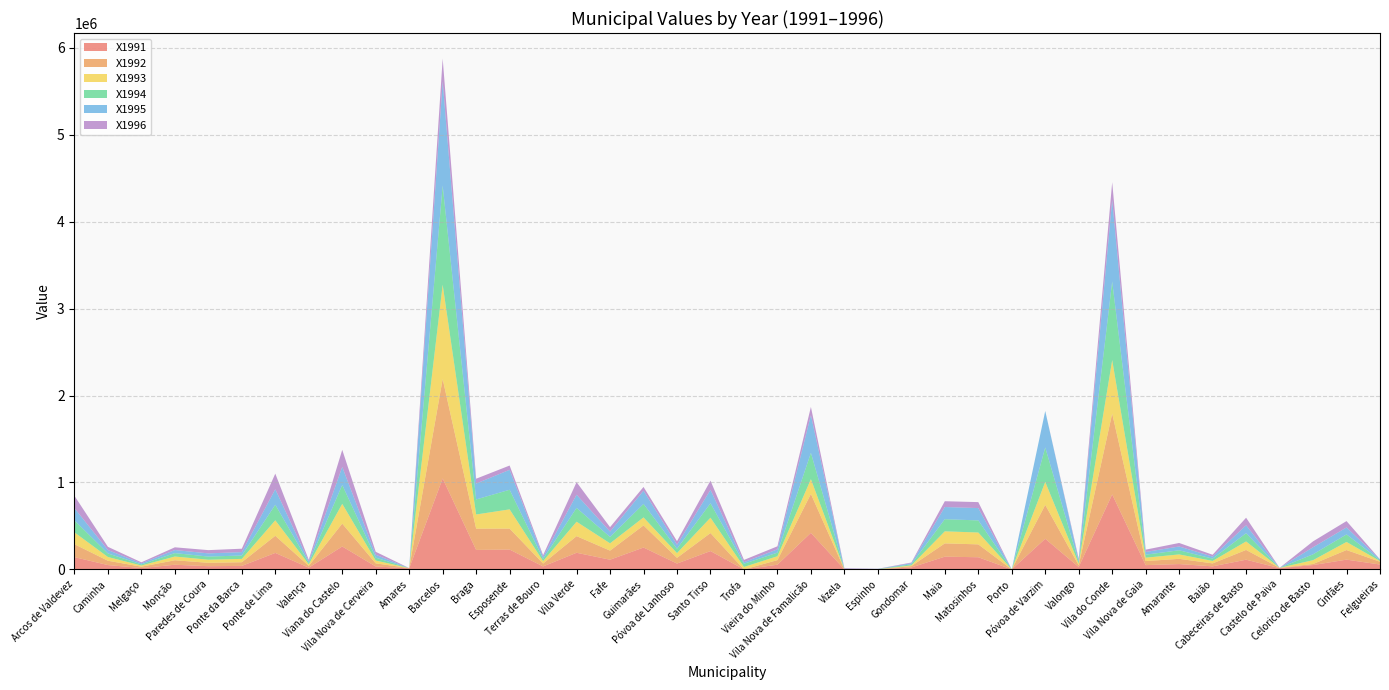

Reading left to right, extract all data points from this chart.

X1991: Arcos de Valdevez=141174.0	Caminha=49941.0	Melgaço=15764.4	Monção=53568.0	Paredes de Coura=36968.4	Ponte da Barca=40316.4	Ponte de Lima=189579.6	Valença=20088.0	Viana do Castelo=263655.0	Vila Nova de Cerveira=33759.0	Amares=12375.0	Barcelos=1045971.0	Braga=224175.6	Esposende=228222.0	Terras de Bouro=34317.0	Vila Verde=191394.0	Fafe=111600.0	Guimarães=251658.0	Póvoa de Lanhoso=67518.0	Santo Tirso=210924.0	Trofa=0.0	Vieira do Minho=54126.0	Vila Nova de Famalicão=420591.6	Vizela=0.0	Espinho=0.0	Gondomar=22460.4	Maia=146475.0	Matosinhos=139917.6	Porto=0.0	Póvoa de Varzim=352515.6	Valongo=27621.0	Vila do Conde=862808.4	Vila Nova de Gaia=49104.0	Amarante=61380.0	Baião=35154.0	Cabeceiras de Basto=111600.0	Castelo de Paiva=14504.4	Celorico de Basto=49995.0	Cinfães=112575.6	Felgueiras=56037.6
X1992: Arcos de Valdevez=148797.0	Caminha=49748.4	Melgaço=15591.6	Monção=51678.0	Paredes de Coura=38907.0	Ponte da Barca=42321.6	Ponte de Lima=197208.0	Valença=20493.0	Viana do Castelo=263142.0	Vila Nova de Cerveira=35640.0	Amares=3009.6	Barcelos=1144044.0	Braga=244431.0	Esposende=241164.0	Terras de Bouro=33264.0	Vila Verde=191415.6	Fafe=104544.0	Guimarães=254529.0	Póvoa de Lanhoso=65340.0	Santo Tirso=207453.6	Trofa=0.0	Vieira do Minho=52866.0	Vila Nova de Famalicão=447429.6	Vizela=0.0	Espinho=0.0	Gondomar=15525.0	Maia=152955.0	Matosinhos=148203.0	Porto=0.0	Póvoa de Varzim=389961.0	Valongo=20181.6	Vila do Conde=930351.6	Vila Nova de Gaia=46926.0	Amarante=60141.6	Baião=34005.6	Cabeceiras de Basto=112266.0	Castelo de Paiva=3537.0	Celorico de Basto=12069.0	Cinfães=110187.0	Felgueiras=32058.0
X1993: Arcos de Valdevez=136170.0	Caminha=42993.0	Melgaço=13464.0	Monção=42993.0	Paredes de Coura=35649.0	Ponte da Barca=38403.0	Ponte de Lima=178245.0	Valença=18054.0	Viana do Castelo=227511.0	Vila Nova de Cerveira=32589.0	Amares=0.0	Barcelos=1085535.0	Braga=163188.0	Esposende=221391.0	Terras de Bouro=27693.0	Vila Verde=165852.0	Fafe=83844.0	Guimarães=92043.0	Póvoa de Lanhoso=54774.0	Santo Tirso=176562.0	Trofa=28224.0	Vieira do Minho=44523.0	Vila Nova de Famalicão=170289.0	Vizela=1638.0	Espinho=2142.0	Gondomar=7875.0	Maia=138618.0	Matosinhos=136323.0	Porto=0.0	Póvoa de Varzim=263844.0	Valongo=18468.0	Vila do Conde=614952.0	Vila Nova de Gaia=38709.0	Amarante=50796.0	Baião=28458.0	Cabeceiras de Basto=97920.0	Castelo de Paiva=0.0	Celorico de Basto=44163.0	Cinfães=93024.0	Felgueiras=8154.0
X1994: Arcos de Valdevez=138285.0	Caminha=41108.4	Melgaço=12915.0	Monção=39218.4	Paredes de Coura=36225.0	Ponte da Barca=38745.0	Ponte de Lima=178605.0	Valença=17640.0	Viana do Castelo=217665.0	Vila Nova de Cerveira=33075.0	Amares=0.0	Barcelos=1141086.6	Braga=173025.0	Esposende=225540.0	Terras de Bouro=25358.4	Vila Verde=158918.4	Fafe=73236.6	Guimarães=155250.0	Póvoa de Lanhoso=50400.0	Santo Tirso=165848.4	Trofa=37191.6	Vieira do Minho=41421.6	Vila Nova de Famalicão=302850.0	Vizela=2160.0	Espinho=1890.0	Gondomar=13050.0	Maia=139545.0	Matosinhos=139230.0	Porto=0.0	Póvoa de Varzim=396741.6	Valongo=18900.0	Vila do Conde=904365.0	Vila Nova de Gaia=34806.6	Amarante=47565.0	Baião=26145.0	Cabeceiras de Basto=94500.0	Castelo de Paiva=0.0	Celorico de Basto=67500.0	Cinfães=86781.6	Felgueiras=9315.0
X1995: Arcos de Valdevez=140130.0	Caminha=39042.0	Melgaço=12312.0	Monção=35316.0	Paredes de Coura=36774.0	Ponte da Barca=39042.0	Ponte de Lima=178848.0	Valença=17172.0	Viana do Castelo=207198.0	Vila Nova de Cerveira=33534.0	Amares=0.0	Barcelos=1196532.0	Braga=182871.0	Esposende=229554.0	Terras de Bouro=22842.0	Vila Verde=151632.0	Fafe=62046.0	Guimarães=152217.0	Póvoa de Lanhoso=45846.0	Santo Tirso=154710.0	Trofa=17550.0	Vieira do Minho=38070.0	Vila Nova de Famalicão=434160.0	Vizela=2736.0	Espinho=1782.0	Gondomar=12402.0	Maia=140130.0	Matosinhos=141912.0	Porto=0.0	Póvoa de Varzim=419580.0	Valongo=19188.0	Vila do Conde=937170.0	Vila Nova de Gaia=30942.0	Amarante=43902.0	Baião=23652.0	Cabeceiras de Basto=91044.0	Castelo de Paiva=0.0	Celorico de Basto=81162.0	Cinfães=80028.0	Felgueiras=10152.0
X1996: Arcos de Valdevez=142272.0	Caminha=37107.0	Melgaço=11628.0	Monção=31464.0	Paredes de Coura=37278.0	Ponte da Barca=39330.0	Ponte de Lima=179208.0	Valença=16758.0	Viana do Castelo=196650.0	Vila Nova de Cerveira=34029.0	Amares=0.0	Barcelos=263952.0	Braga=55728.0	Esposende=49176.0	Terras de Bouro=20349.0	Vila Verde=144324.0	Fafe=50787.0	Guimarães=42984.0	Póvoa de Lanhoso=41211.0	Santo Tirso=105588.0	Trofa=26172.0	Vieira do Minho=34713.0	Vila Nova de Famalicão=93636.0	Vizela=7182.0	Espinho=1539.0	Gondomar=7695.0	Maia=66744.0	Matosinhos=68607.0	Porto=0.0	Póvoa de Varzim=0.0	Valongo=19656.0	Vila do Conde=204480.0	Vila Nova de Gaia=26847.0	Amarante=40356.0	Baião=21204.0	Cabeceiras de Basto=87381.0	Castelo de Paiva=0.0	Celorico de Basto=67716.0	Cinfães=73359.0	Felgueiras=0.0